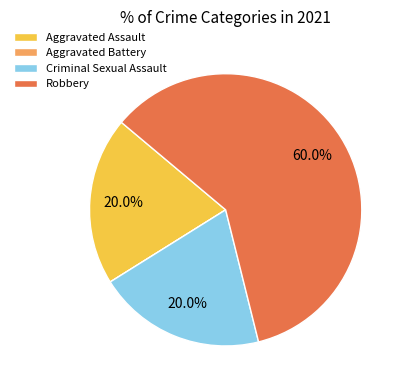

What percentage is NOT represented by Aggravated Assault?

80.0%